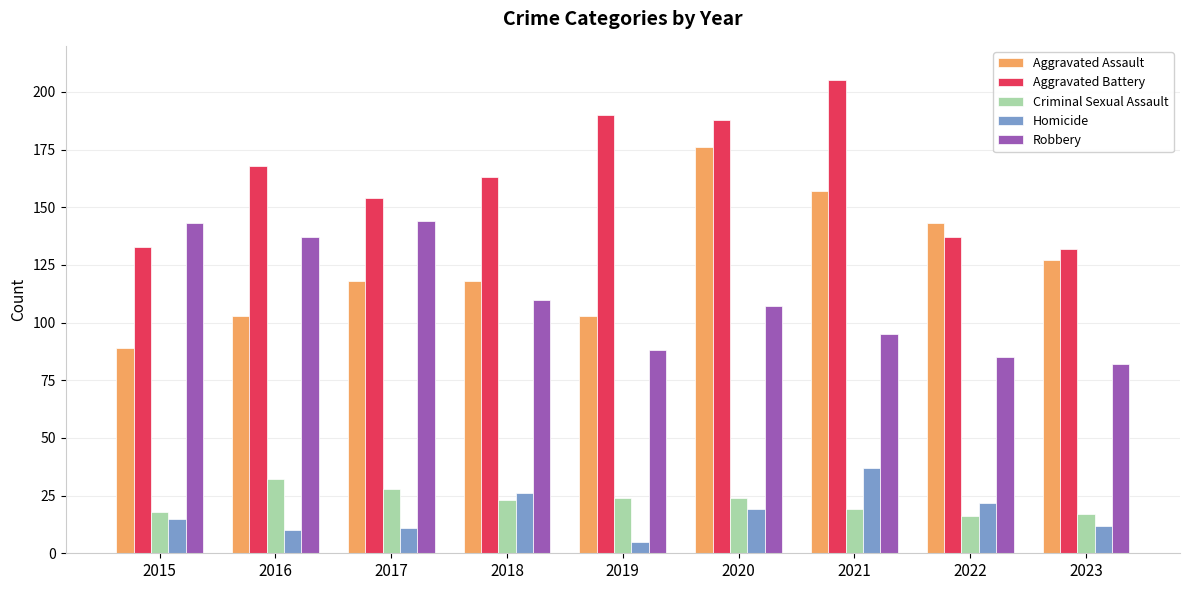

What is the sum of the Robbery values at 2015 and 2018?

253